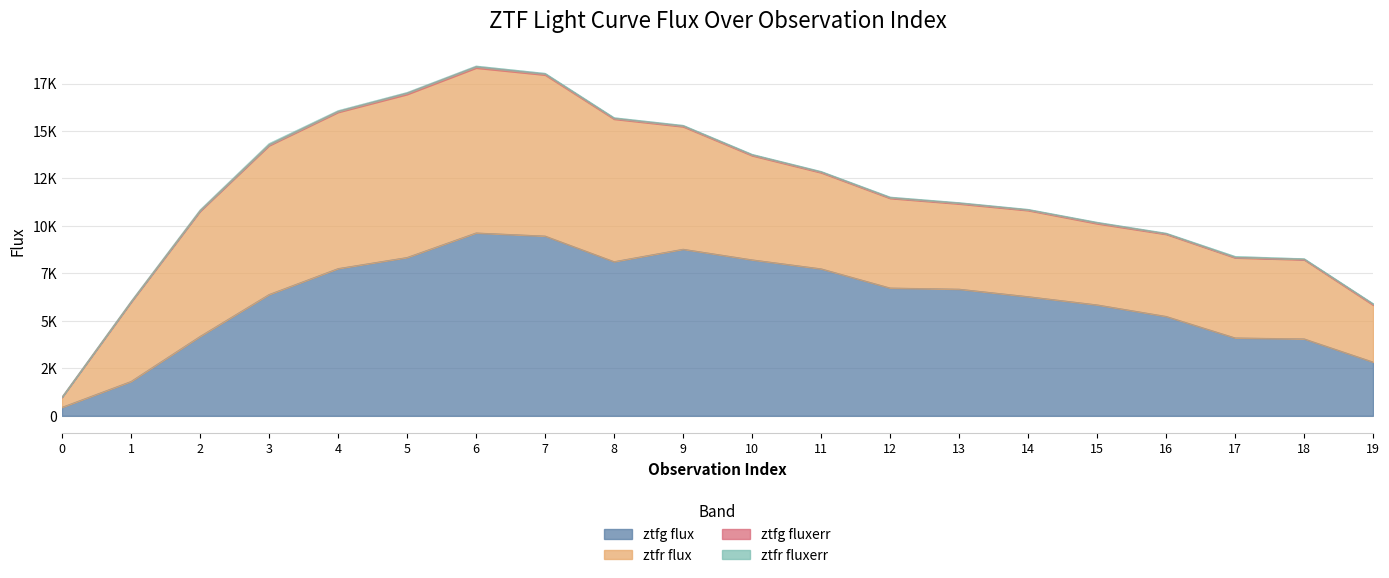

How many categories are shown in the chart?

20